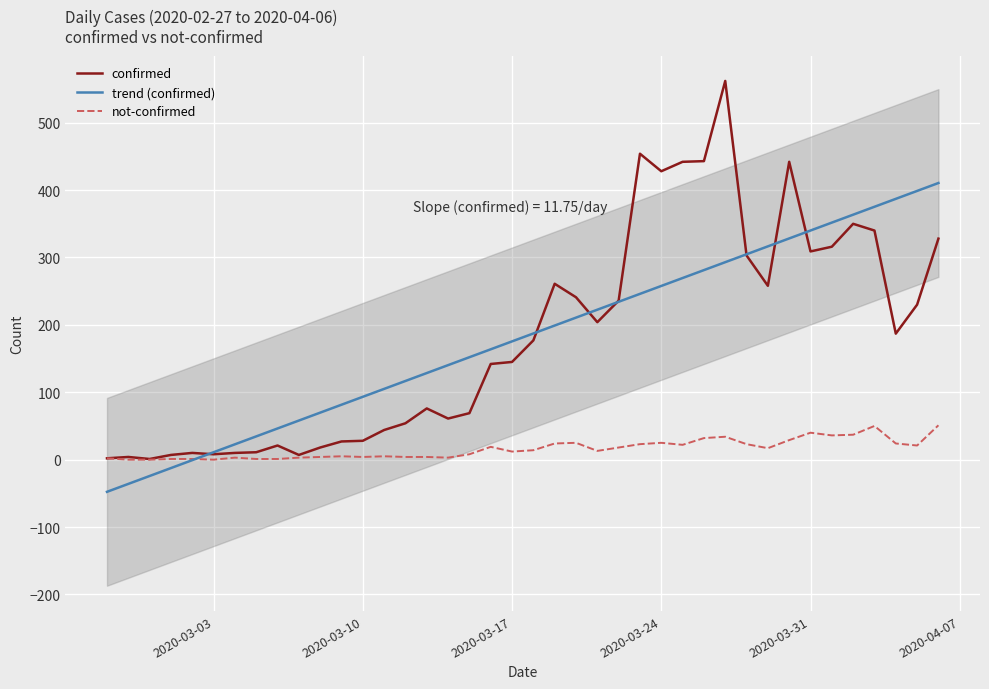

True or false: not-confirmed has more than 2 points higher than both neighbors.

True